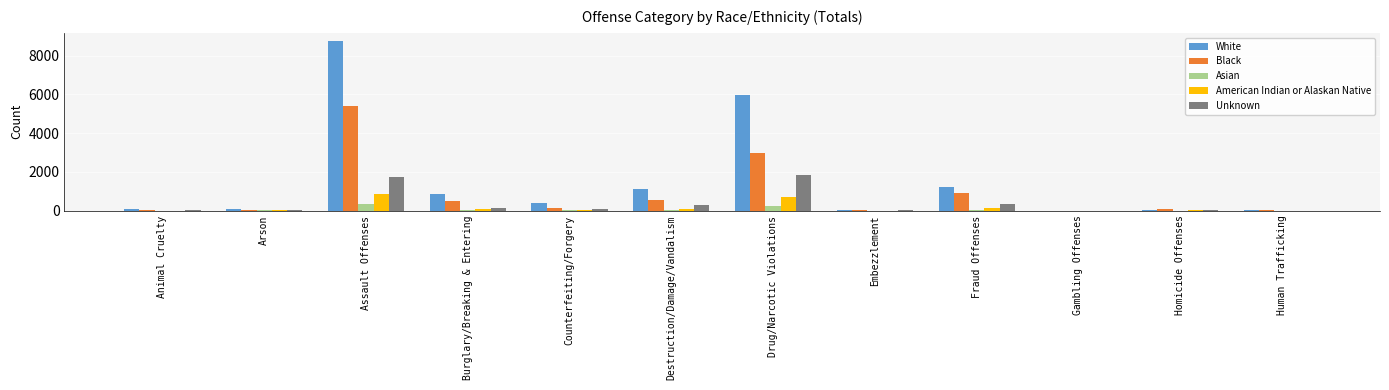

Read the White value at Counterfeiting/Forgery.

369